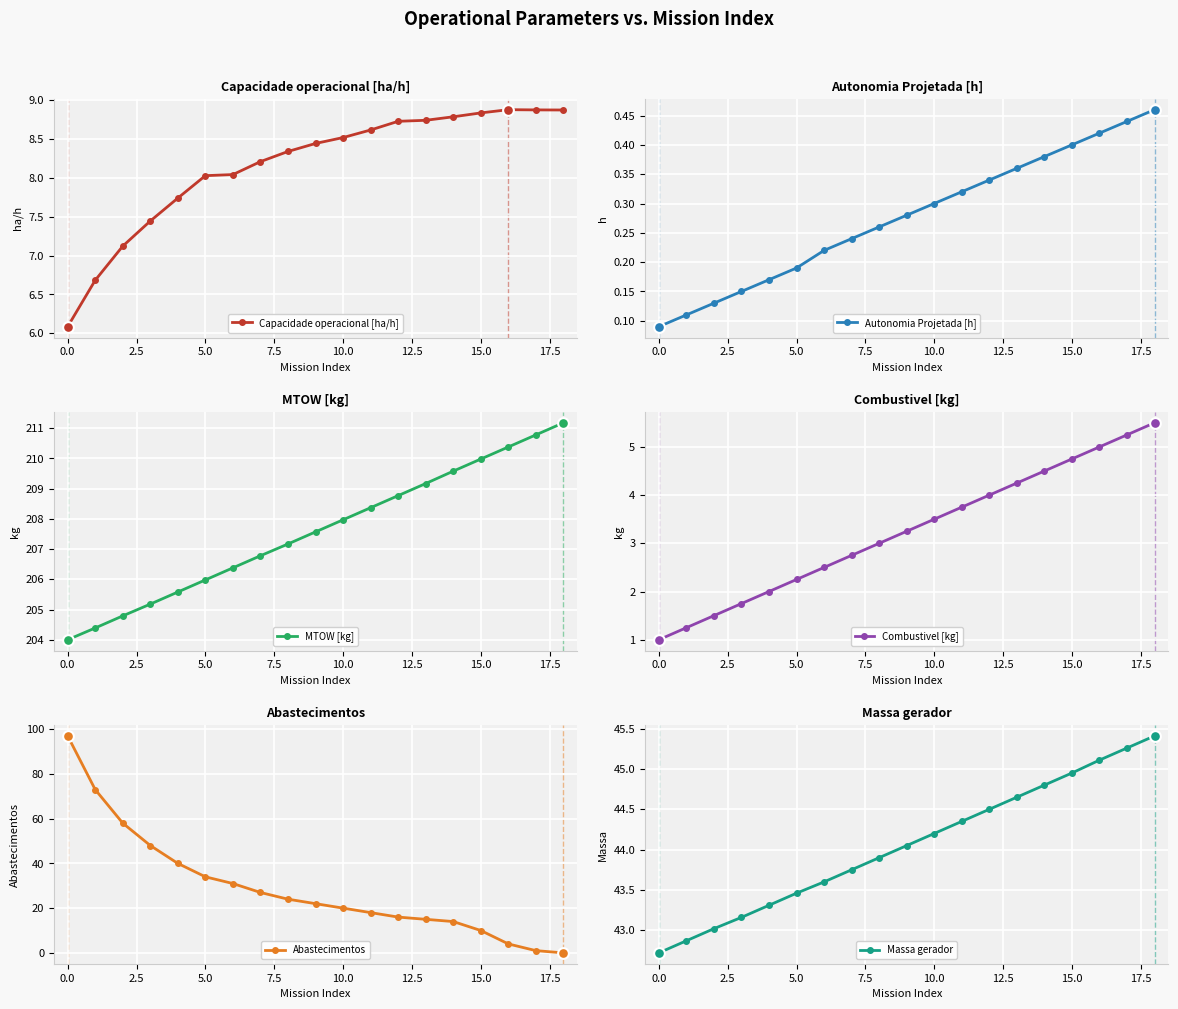

What are all the series names shown in the legend?

Capacidade operacional [ha/h], Autonomia Projetada [h], MTOW [kg], Combustivel [kg], Abastecimentos, Massa gerador